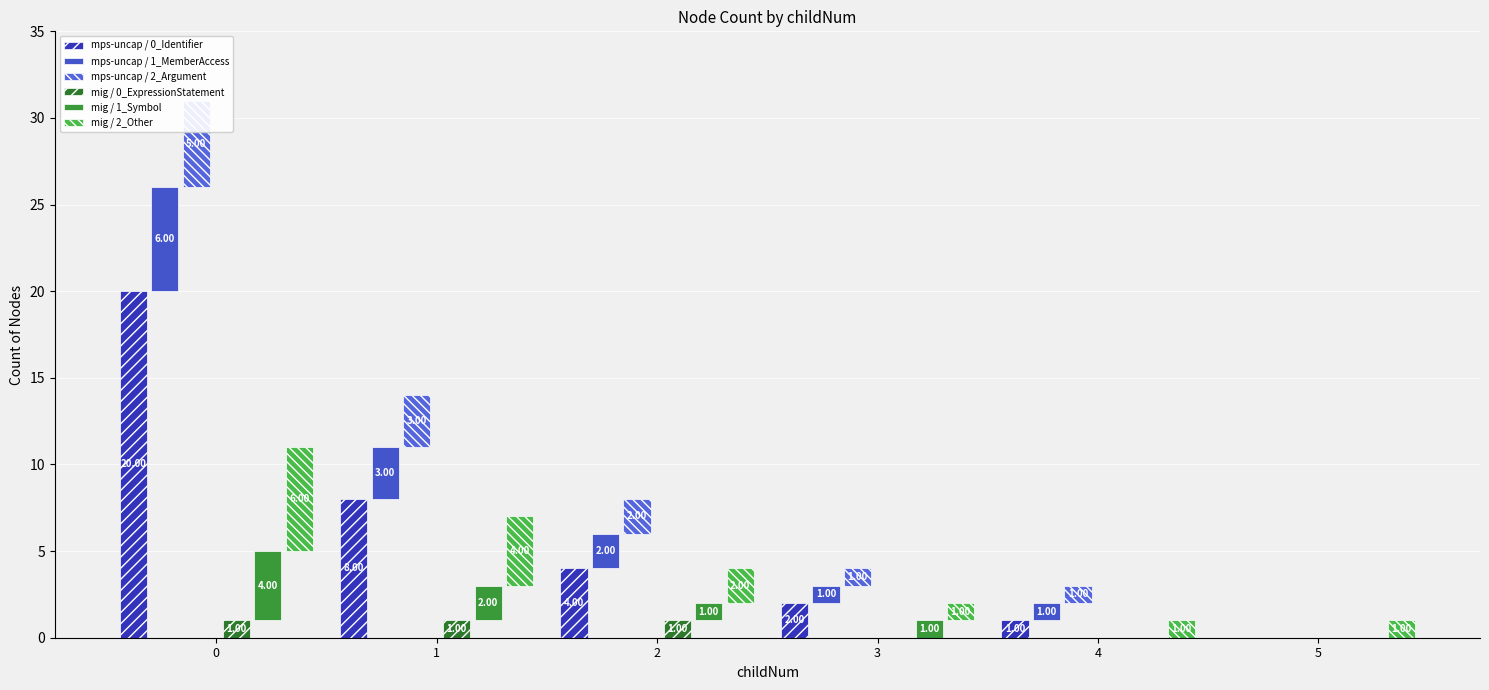

True or false: mps-uncap / 0_Identifier has a value of 4 at 1.

False